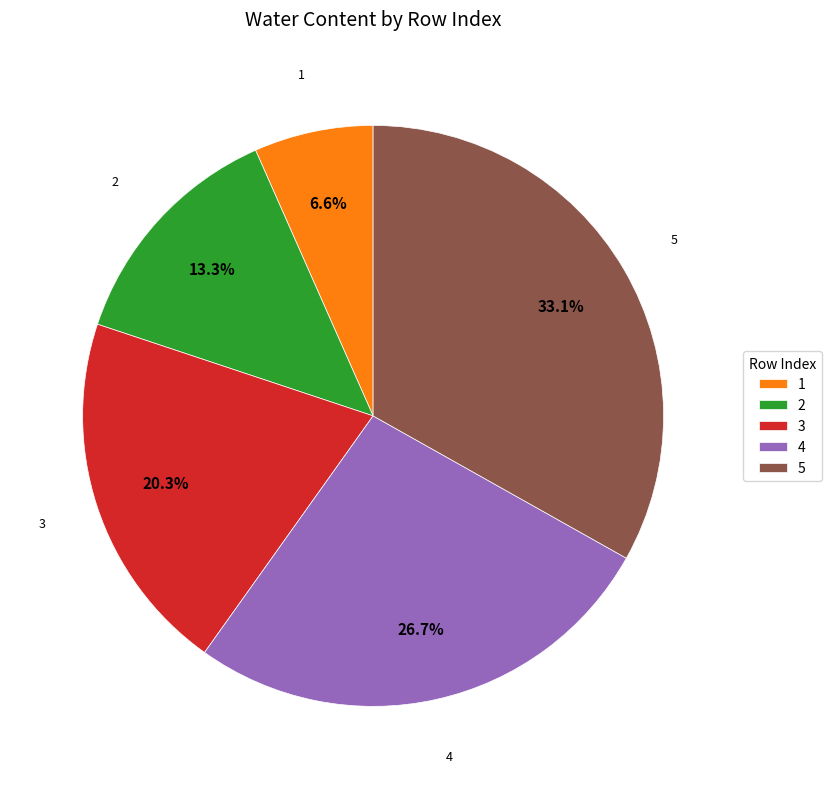

Is it true that 2 is 6% of the pie?

False